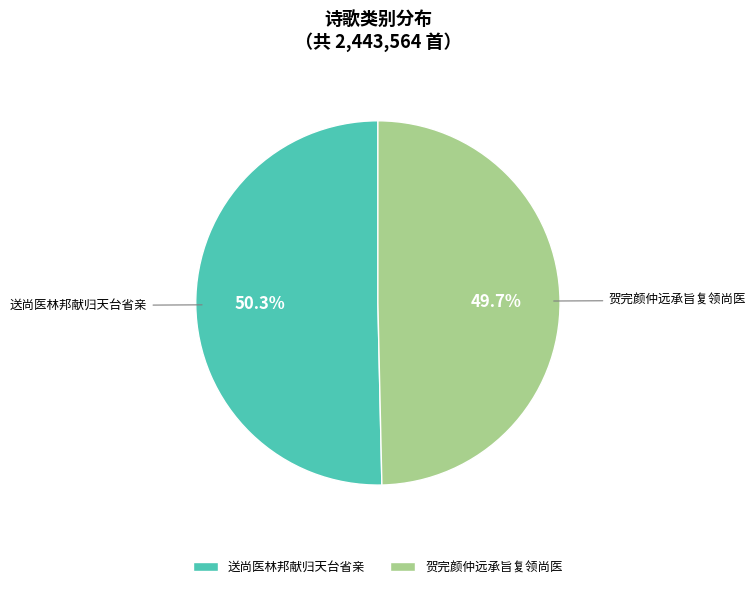

Is there any slice that represents more than half of the pie?

Yes